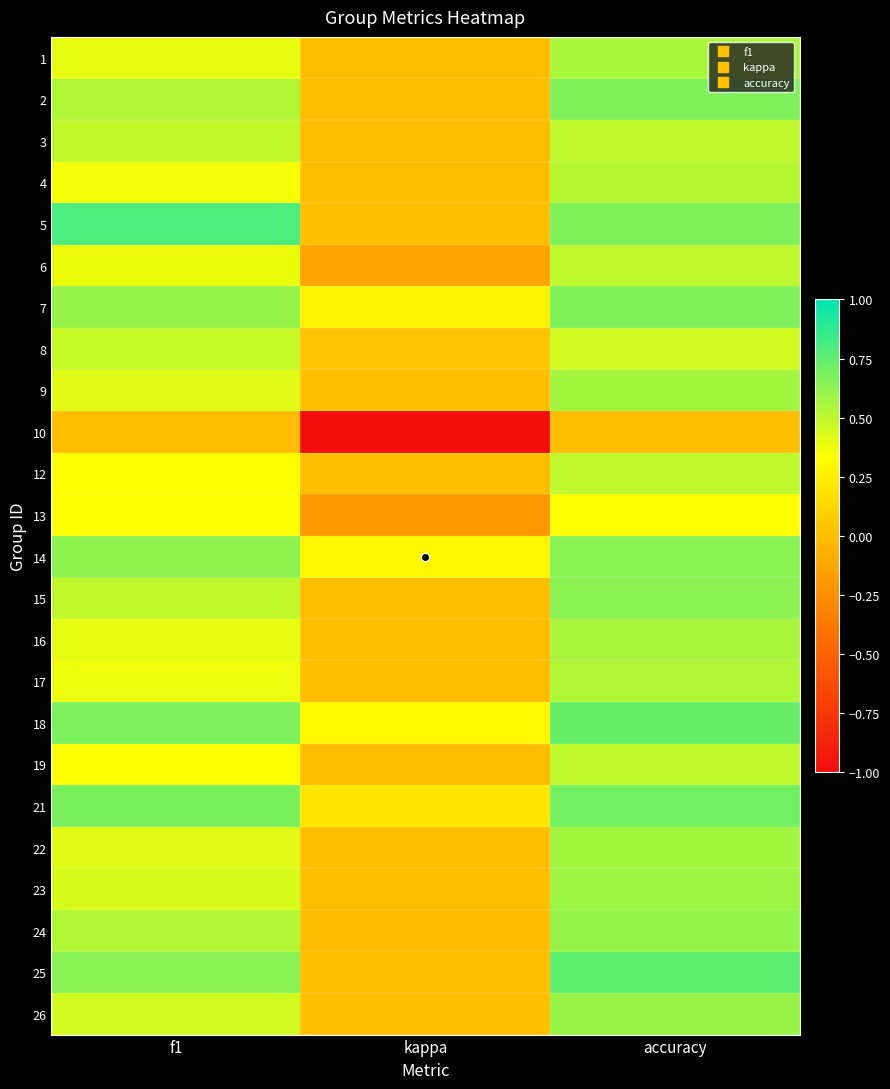

Reading left to right, list all the values displayed in this chart.

1: f1=0.4	kappa=0.0	accuracy=0.6
2: f1=0.5	kappa=0.0	accuracy=0.7
3: f1=0.5	kappa=0.0	accuracy=0.5
4: f1=0.4	kappa=0.0	accuracy=0.5
5: f1=0.8	kappa=0.0	accuracy=0.7
6: f1=0.4	kappa=-0.1	accuracy=0.5
7: f1=0.6	kappa=0.3	accuracy=0.7
8: f1=0.5	kappa=0.0	accuracy=0.5
9: f1=0.4	kappa=0.0	accuracy=0.6
10: f1=0.0	kappa=-1.0	accuracy=0.0
12: f1=0.3	kappa=0.0	accuracy=0.5
13: f1=0.3	kappa=-0.2	accuracy=0.3
14: f1=0.6	kappa=0.3	accuracy=0.6
15: f1=0.5	kappa=0.0	accuracy=0.6
16: f1=0.4	kappa=0.0	accuracy=0.6
17: f1=0.4	kappa=0.0	accuracy=0.5
18: f1=0.7	kappa=0.3	accuracy=0.7
19: f1=0.3	kappa=0.0	accuracy=0.5
21: f1=0.7	kappa=0.2	accuracy=0.7
22: f1=0.4	kappa=0.0	accuracy=0.6
23: f1=0.4	kappa=0.0	accuracy=0.6
24: f1=0.5	kappa=-0.0	accuracy=0.6
25: f1=0.6	kappa=0.0	accuracy=0.8
26: f1=0.5	kappa=0.0	accuracy=0.6